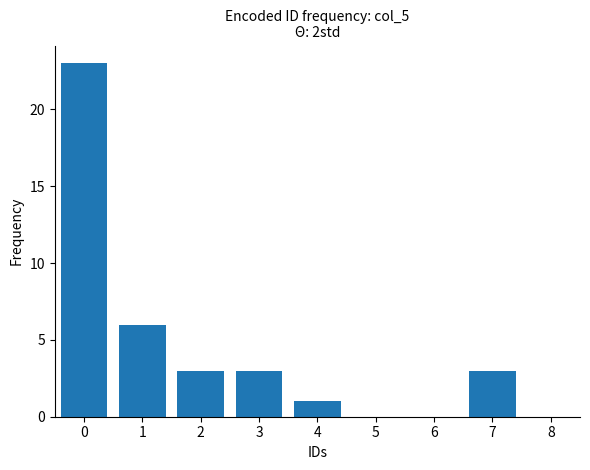

What is the sum of the values at 7 and 5?

3